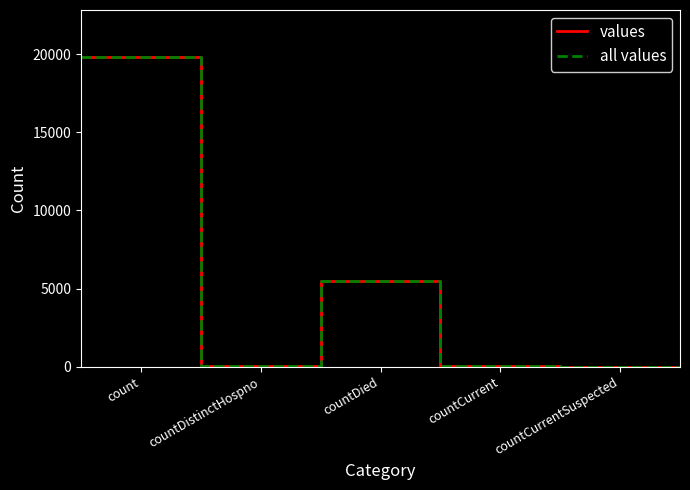

At which label does values reach its peak?

count